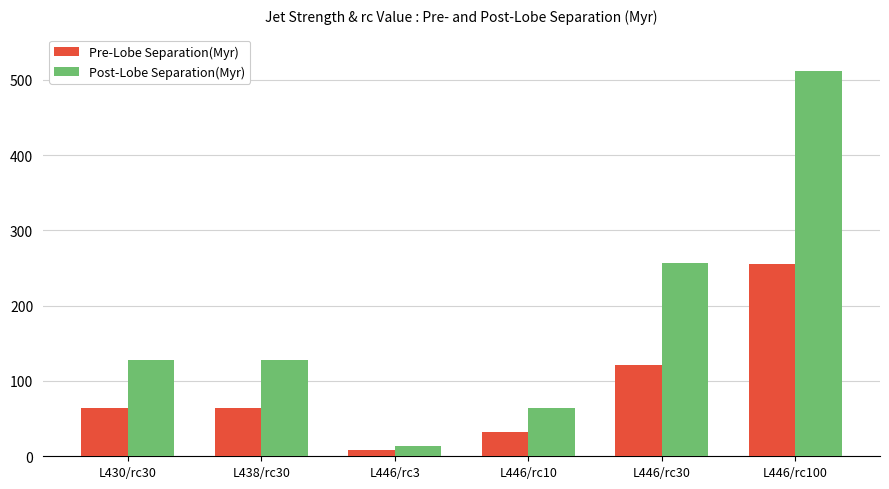

What is the total value across all series at L438/rc30?

192.0